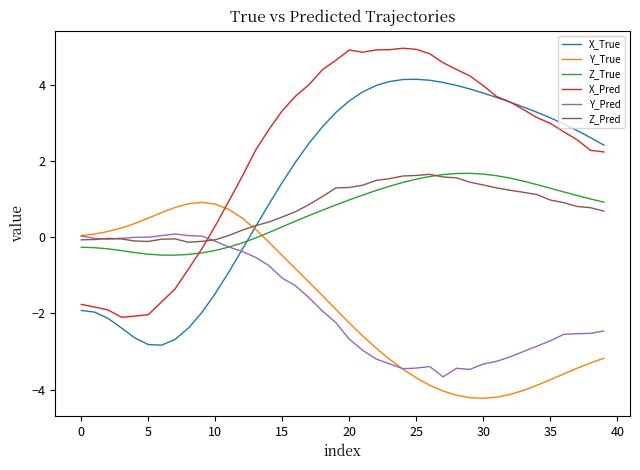

True or false: Z_True and Y_True cross at least once.

True